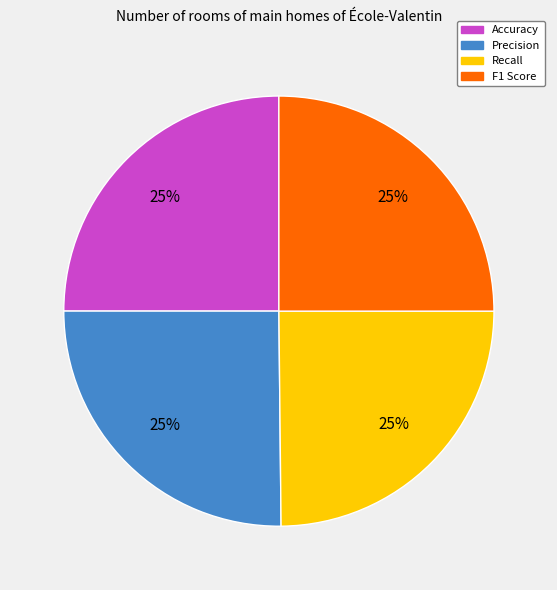

How many slices are in this pie chart?

4